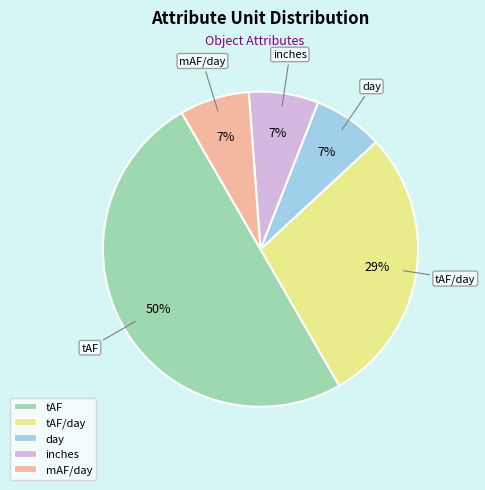

Combined, do inches and day account for over 50%?

No